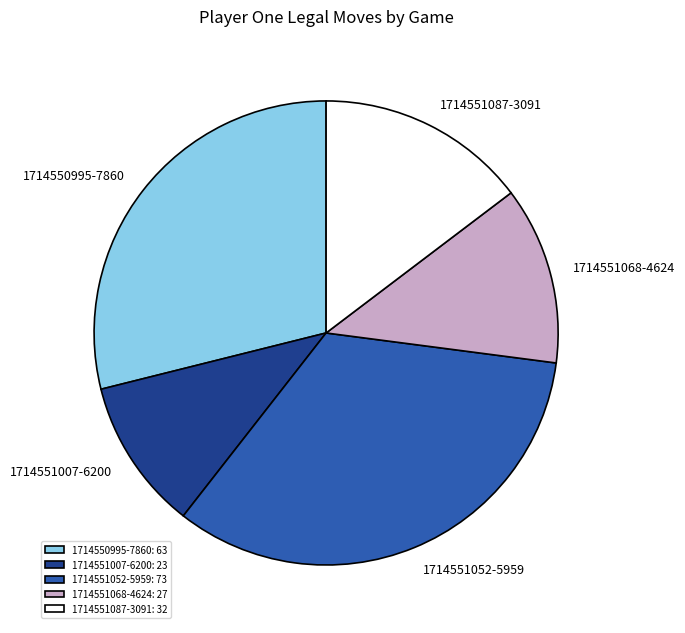

Rank the categories by value from highest to lowest.

1714551052-5959, 1714550995-7860, 1714551087-3091, 1714551068-4624, 1714551007-6200